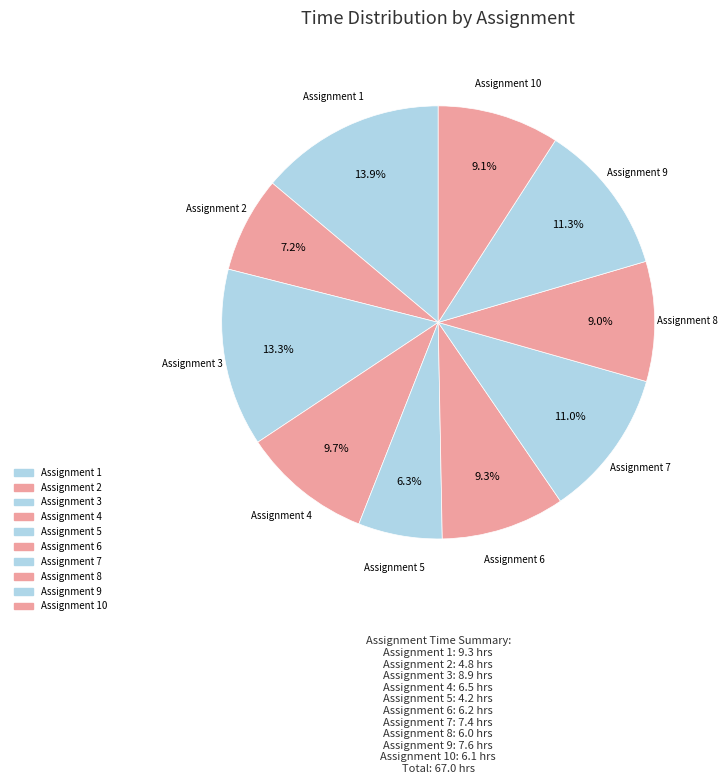

Count the number of slices in the pie.

10